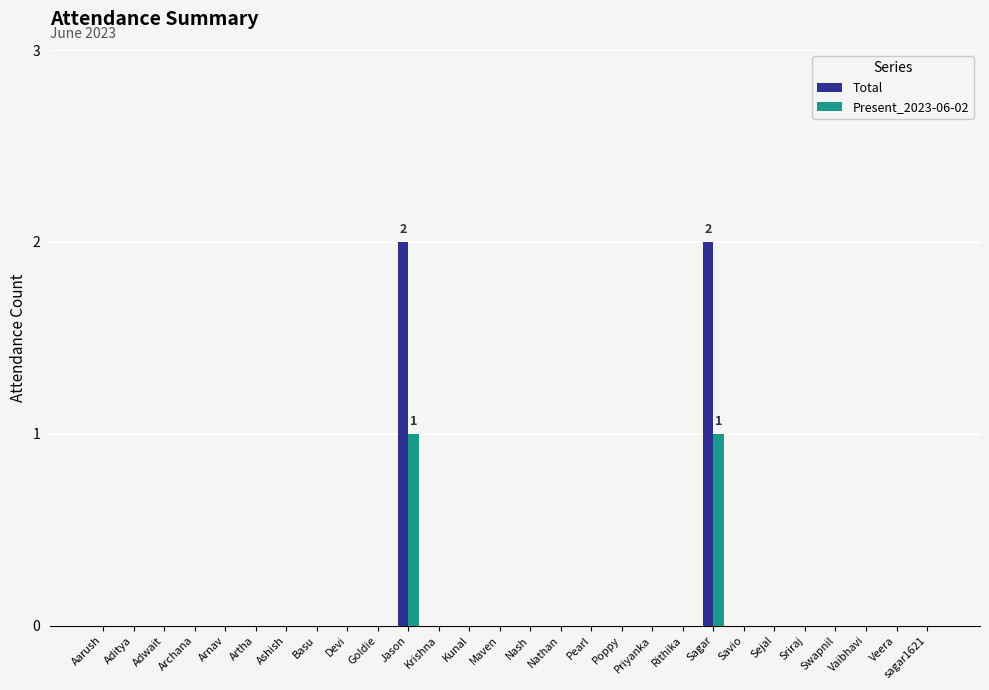

The value of Total at Priyanka is -1. True or false?

False